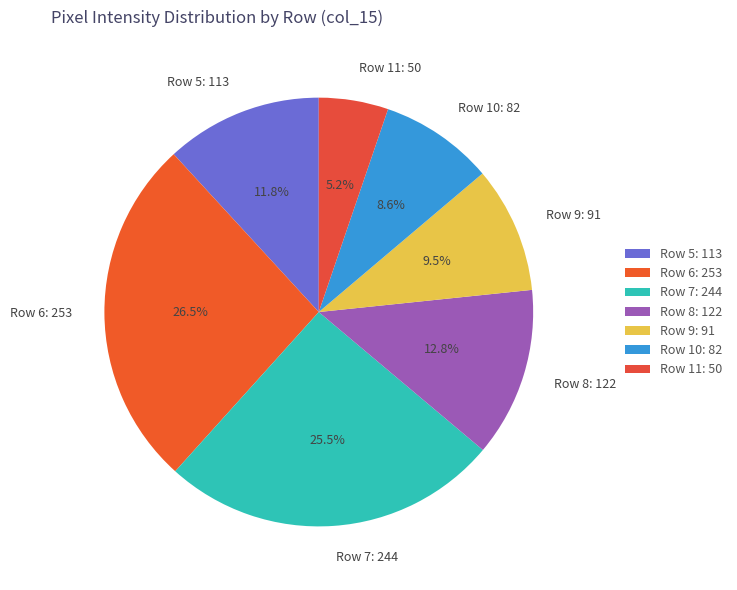

What is the ratio of the value at Row 8: 122 to the value at Row 10: 82?

1.5